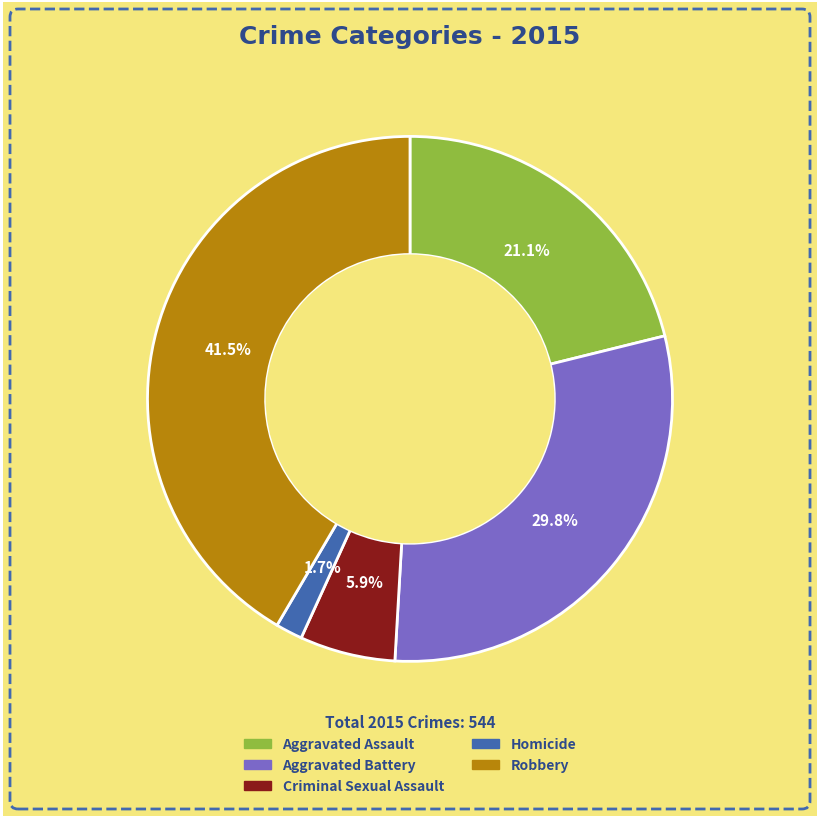

Which category has the biggest portion of the pie?

Robbery